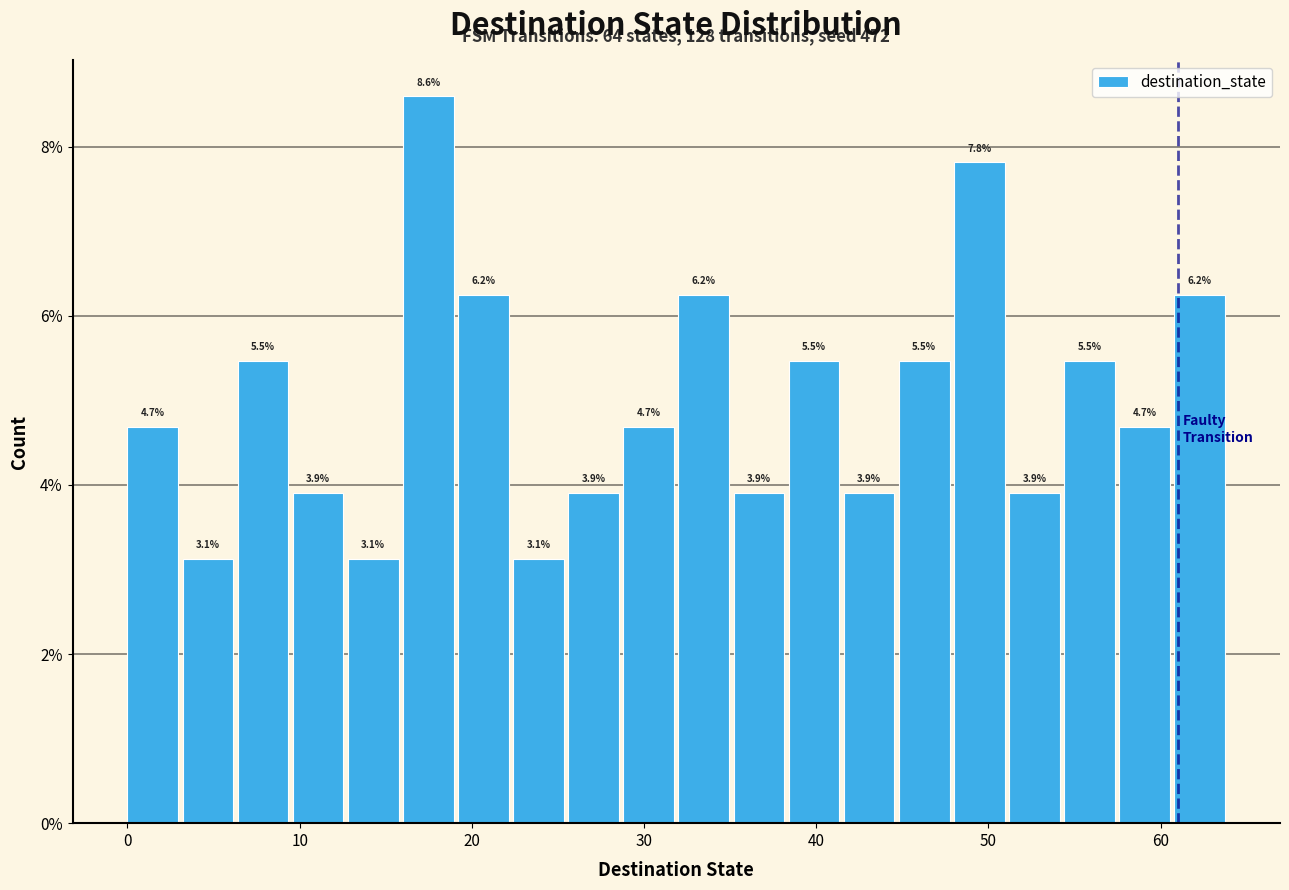

Around what value on the x-axis is the tallest bar? Give the approximate position of its centre, as read against the axis.

17